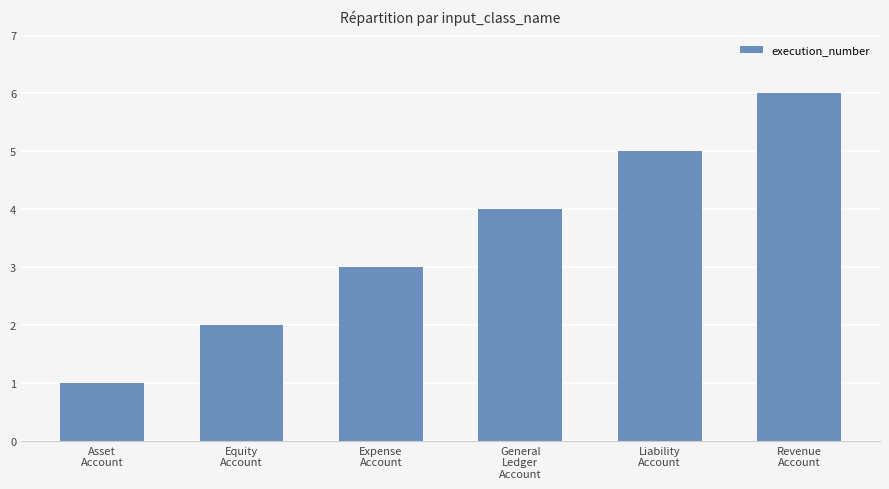

What is the average value?

4